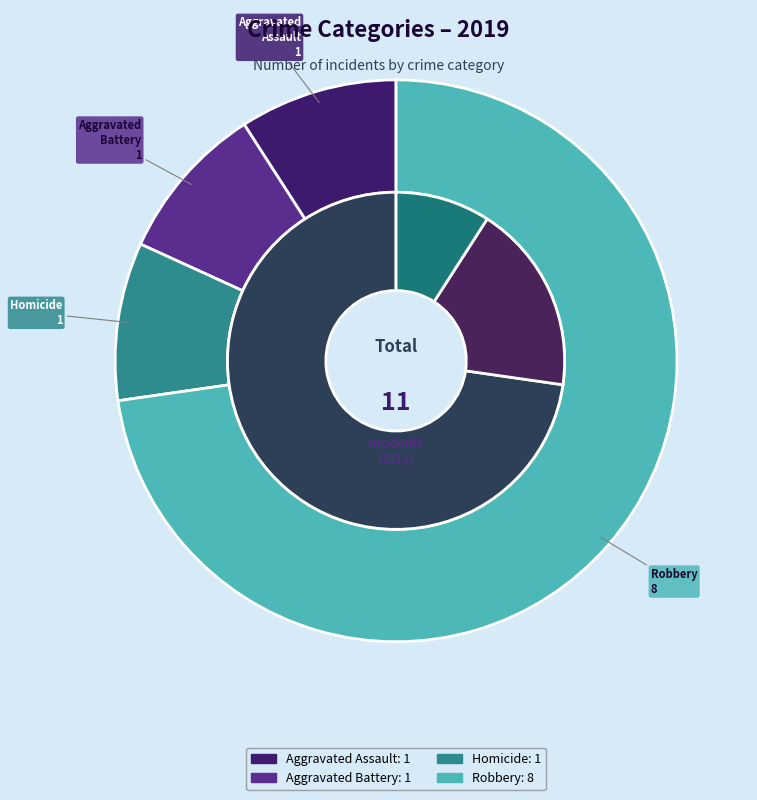

Is there a majority slice in this chart?

Yes